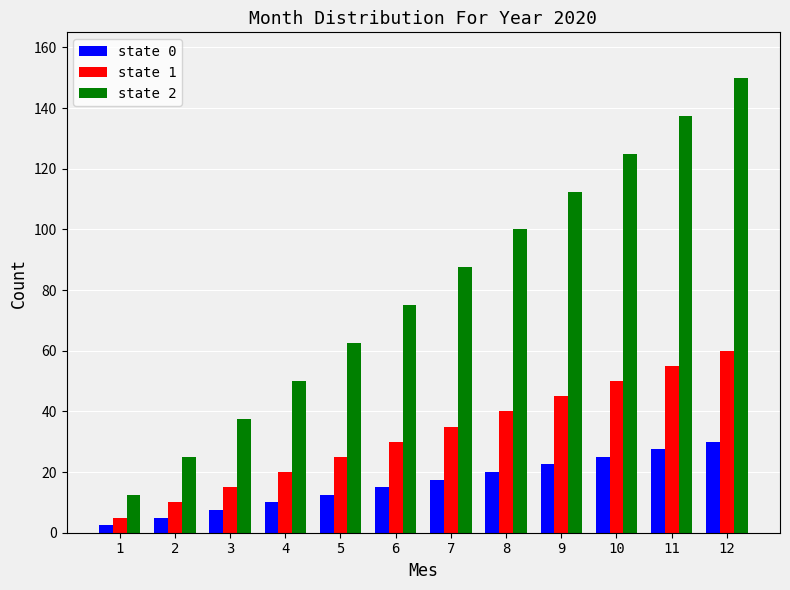

Which series has the widest spread of values?

state 2